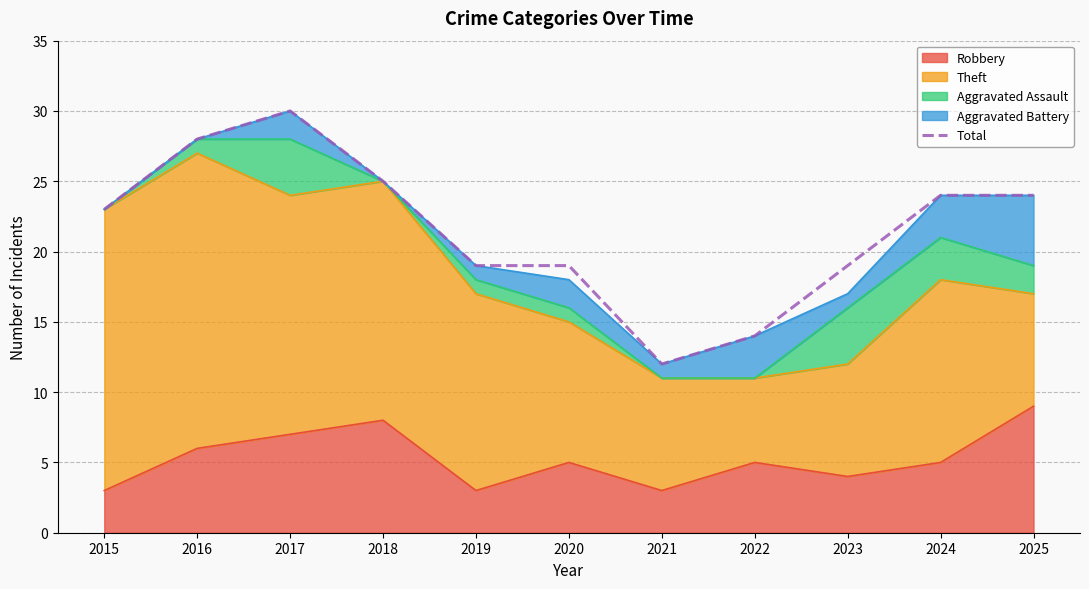

What is the value of the 4th point from the left?

25